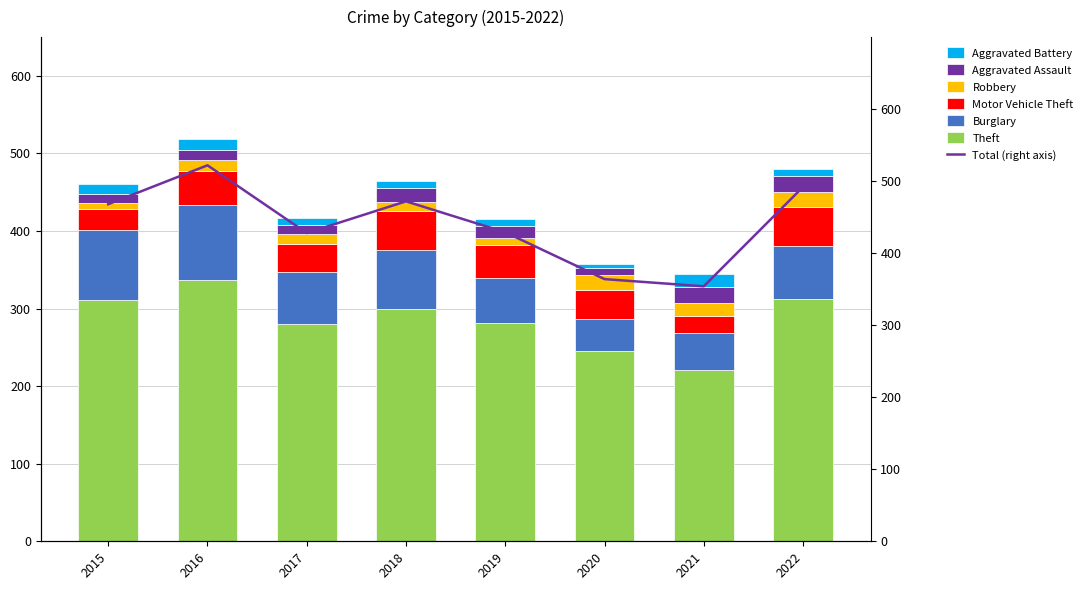

How many values in the Robbery series exceed 15?

3